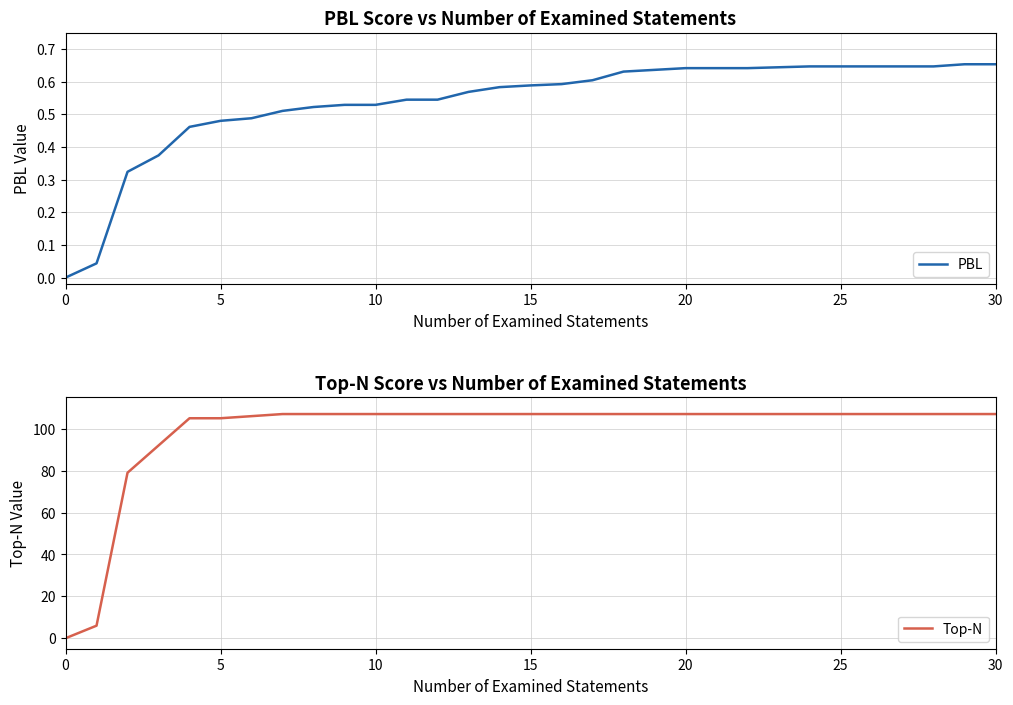

Is this an area chart (filled region under the line)?

No